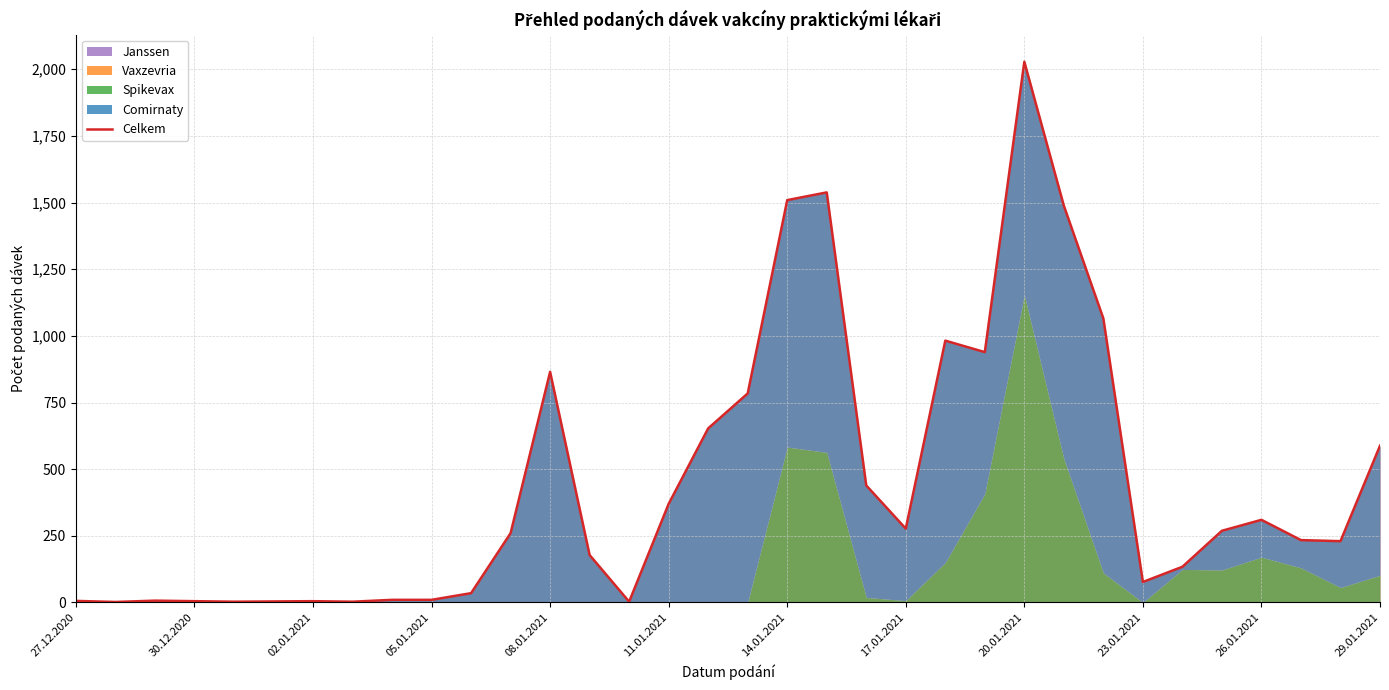

What is the greatest value displayed?

2028